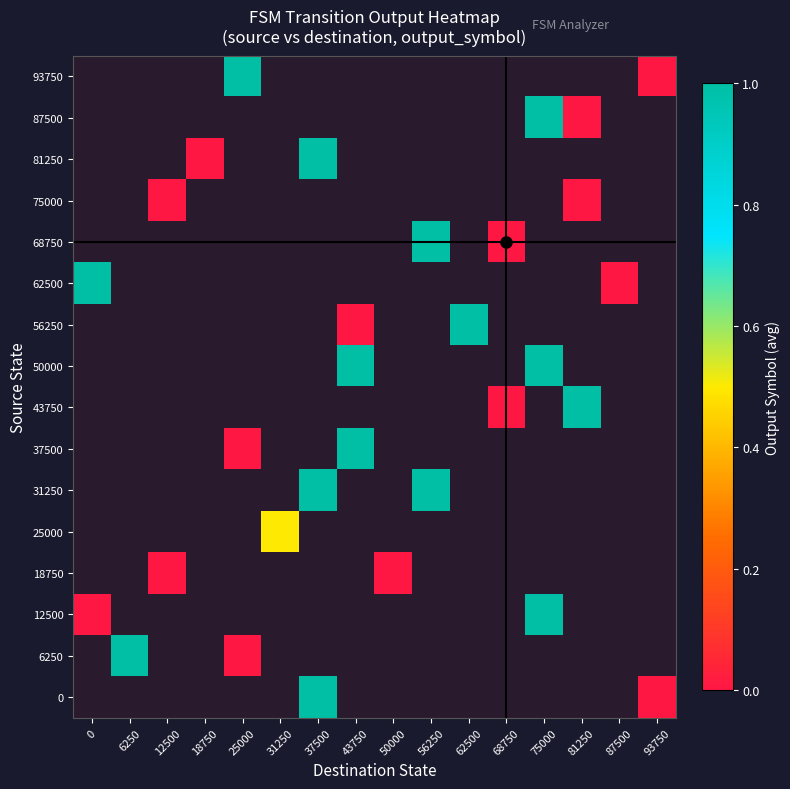

Which has a higher value, 81250 or 87500?

87500